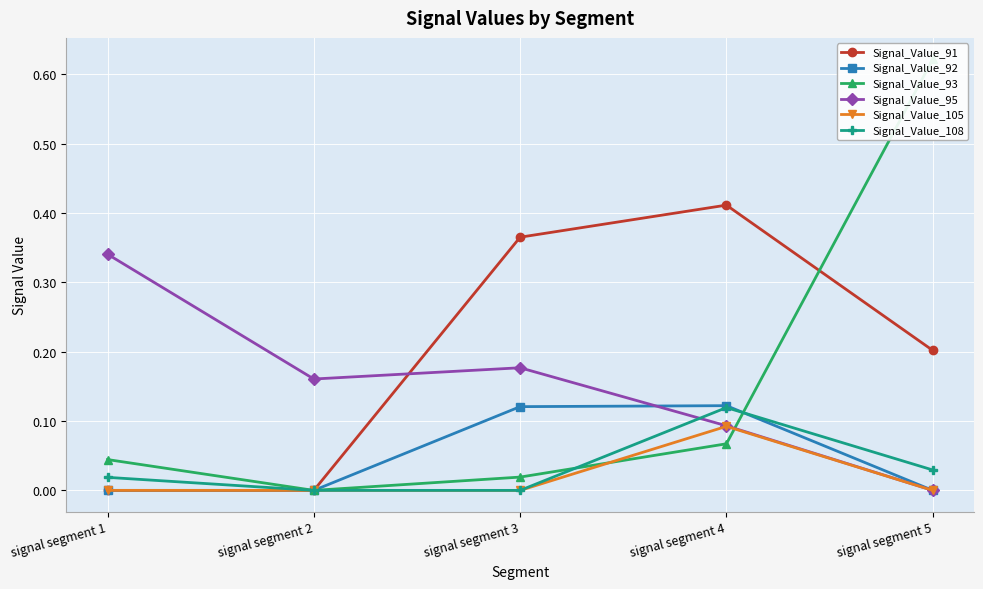

Where is the first local maximum for Signal_Value_108?

signal segment 4